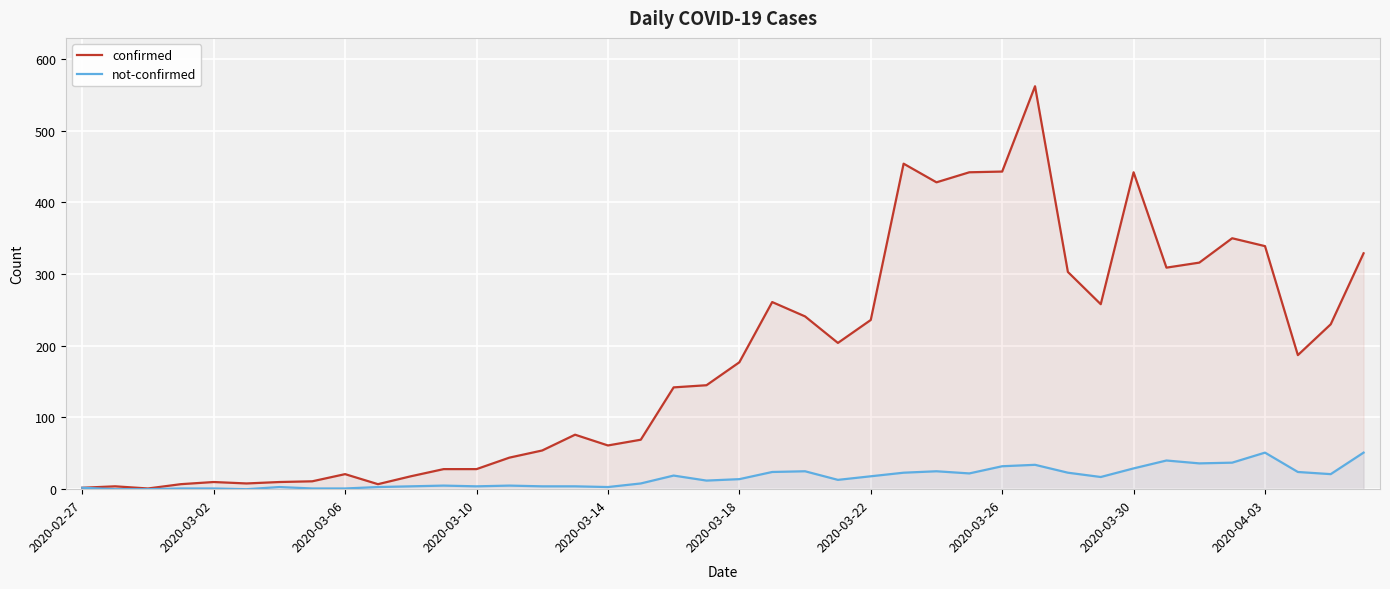

What is the difference between the maximum and minimum values in the confirmed series?

561